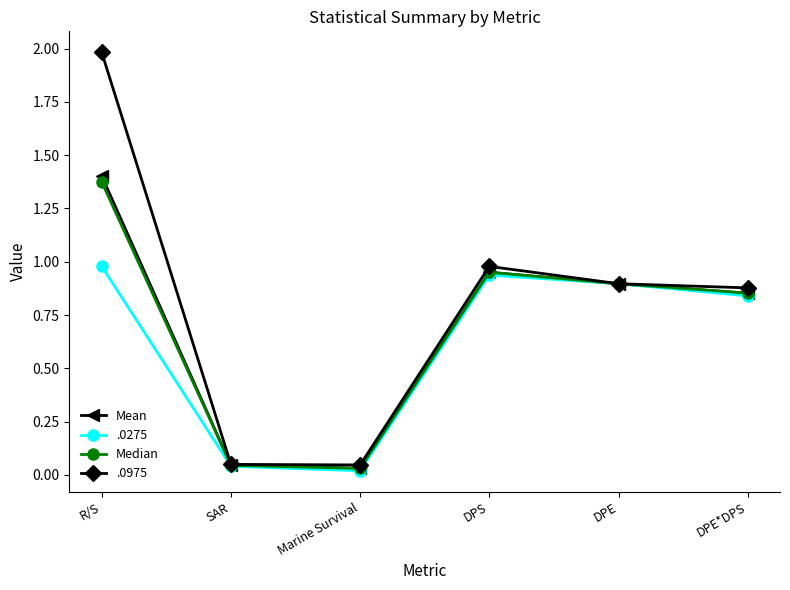

What is the label of the 4th point from the left?

DPS